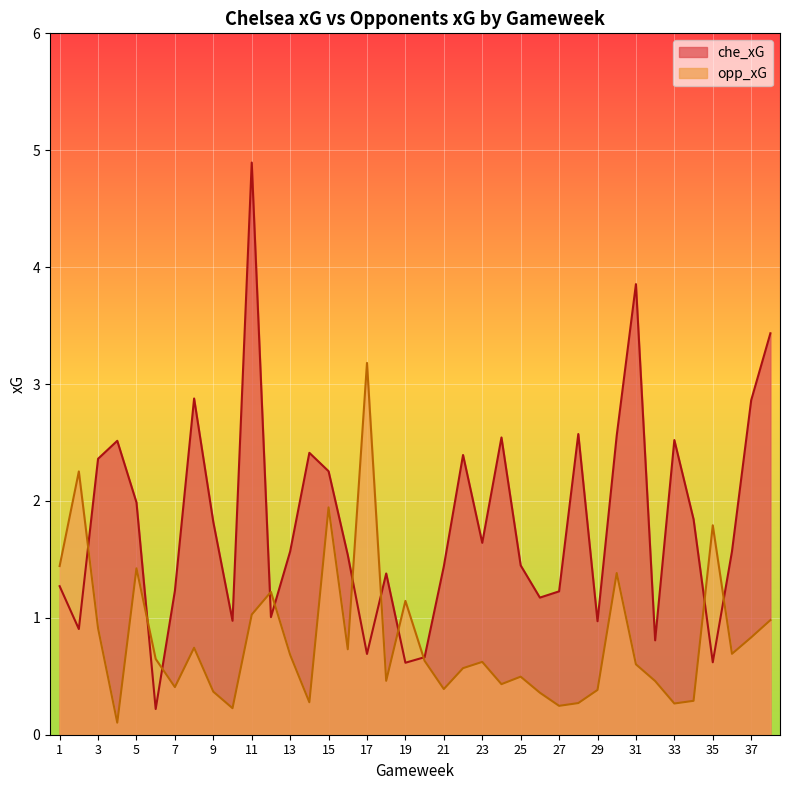

In che_xG, how many points are higher than both neighbors (excluding endpoints)?

10